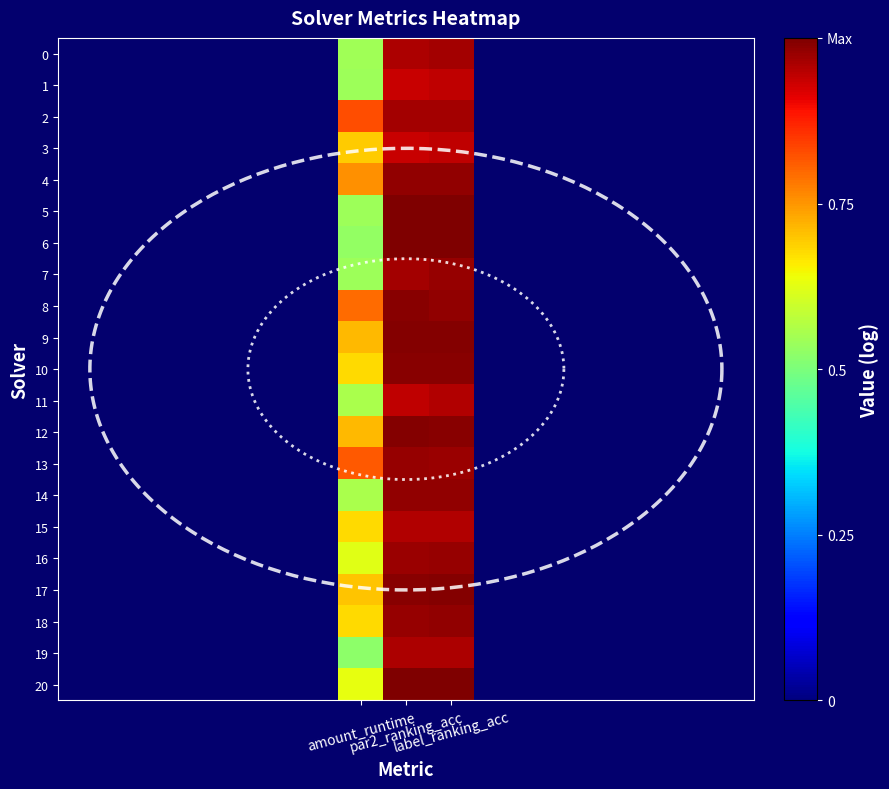

What is the average value of the 18 series?

0.9